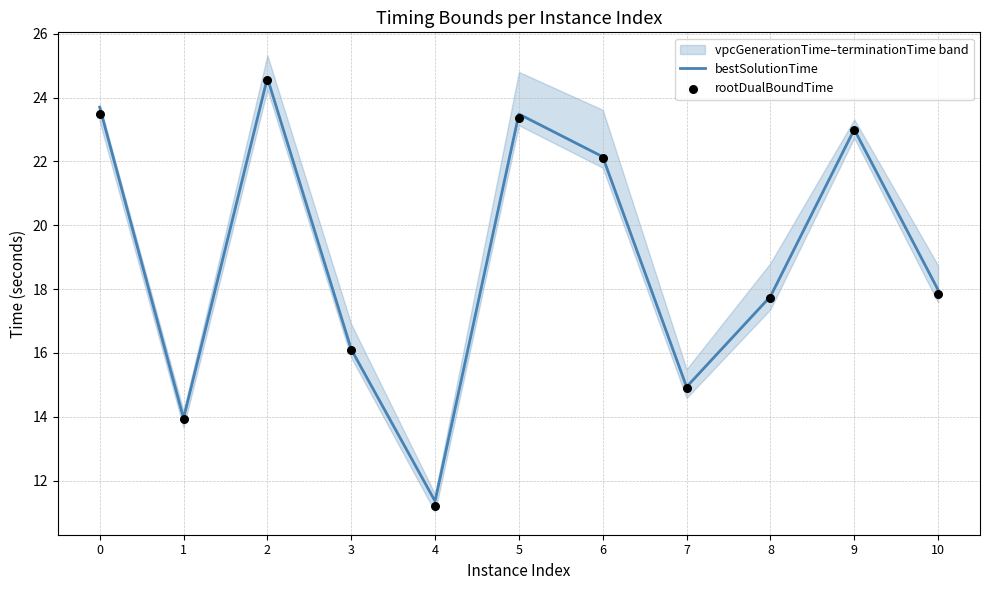

Which series reaches the maximum Y coordinate?

bestSolutionTime